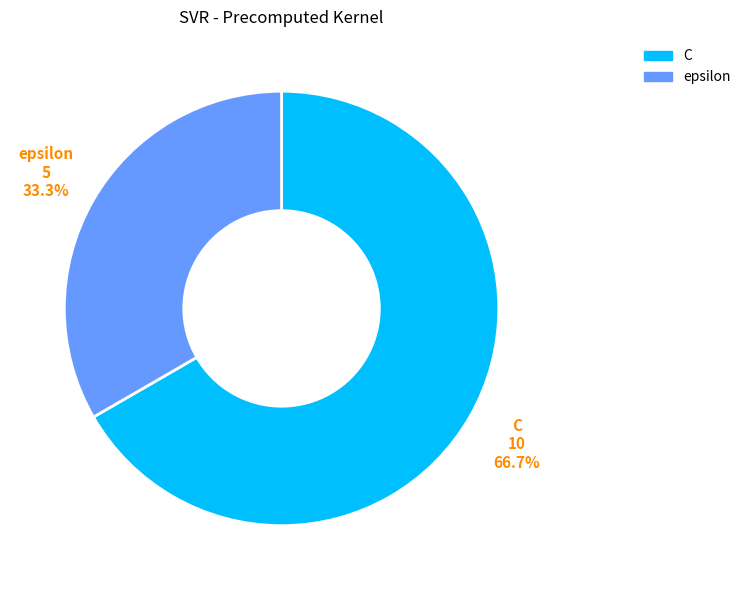

How many segments does this pie chart have?

2